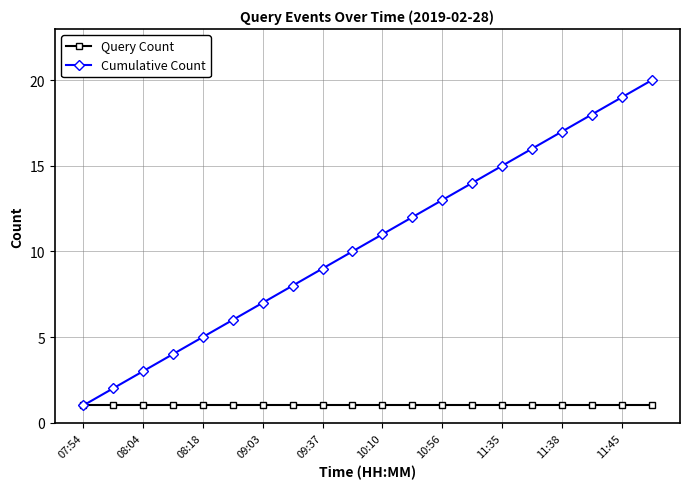

What is the greatest value displayed?

20